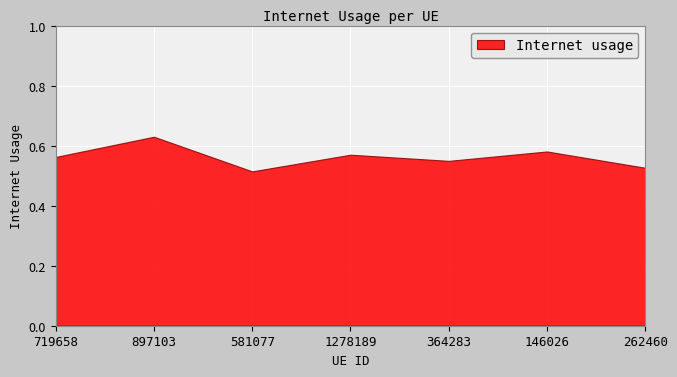

List the labels in order of value, smallest first.

581077, 262460, 364283, 719658, 1278189, 146026, 897103